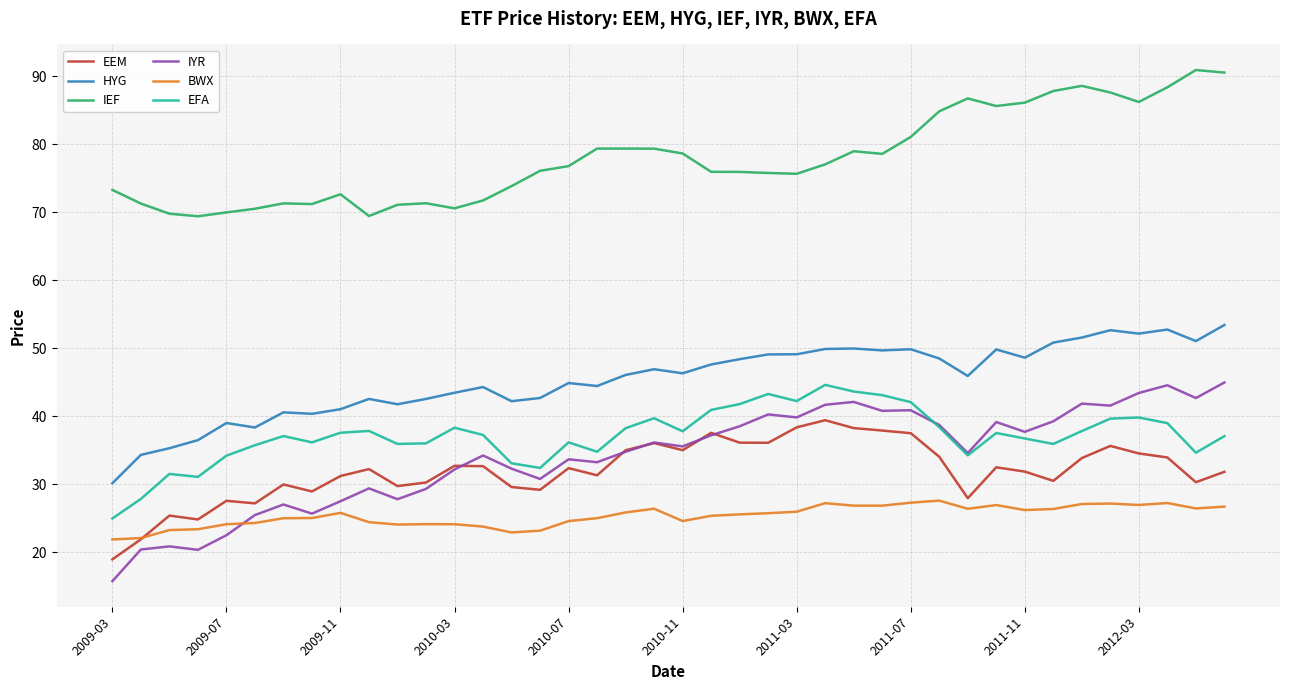

True or false: IYR and IEF intersect in this chart.

False